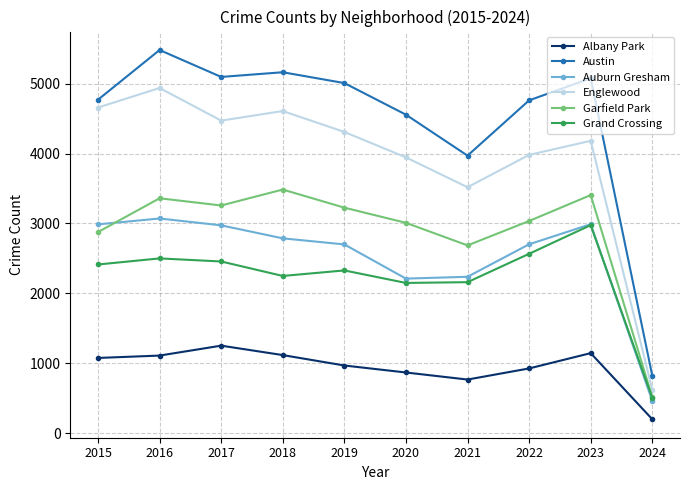

What is the value of the Englewood point at the 1st from the left?

4658